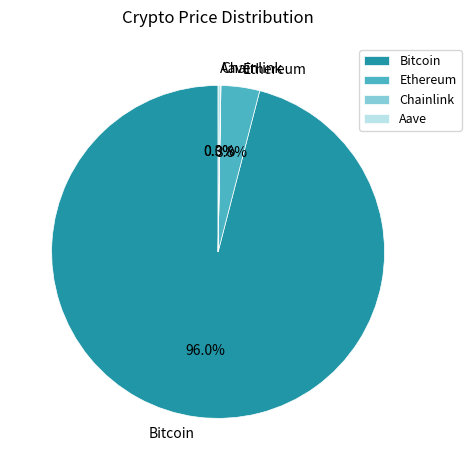

To the nearest percent, what portion does Bitcoin represent?

96%